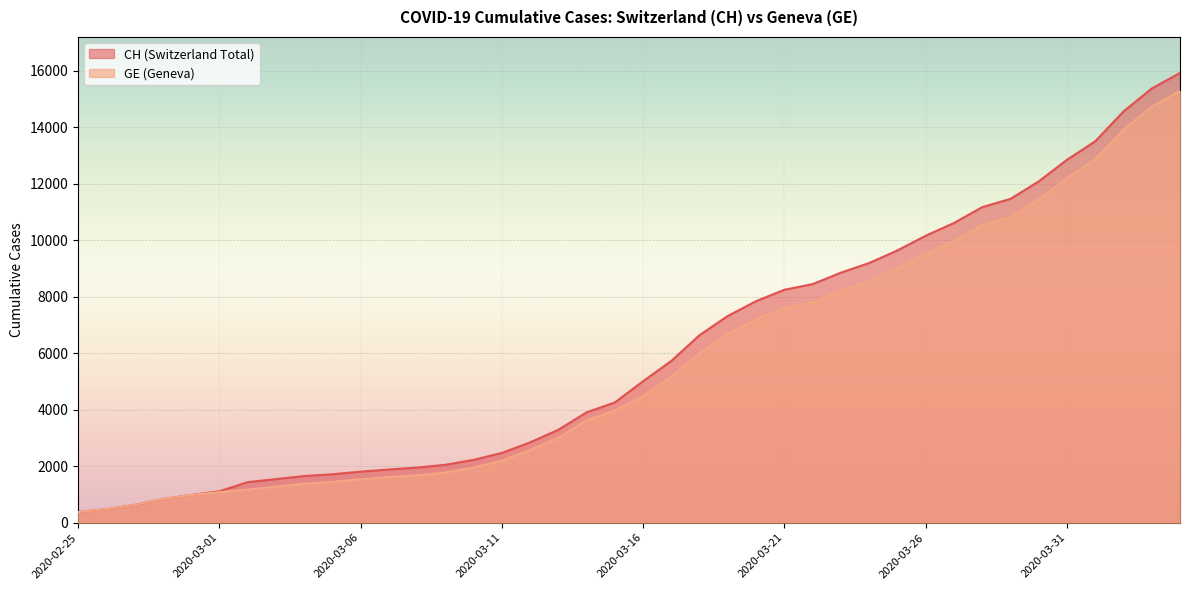

What is the average value of the CH series?

6053